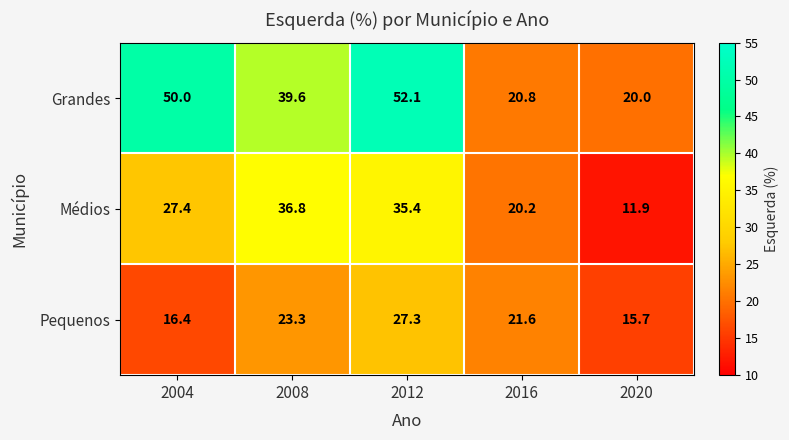

Reading right to left, what are all the values shown in this chart?

Grandes: 20.0	20.8	52.1	39.6	50.0
Médios: 11.9	20.2	35.4	36.8	27.4
Pequenos: 15.7	21.6	27.3	23.3	16.4